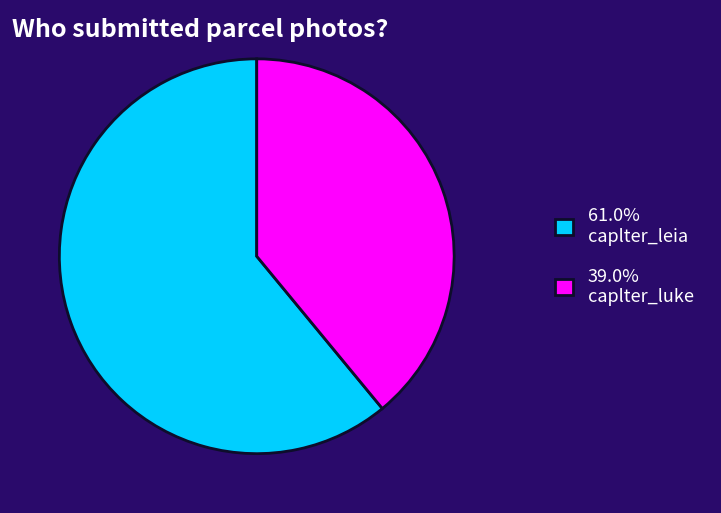

Do 39.0% caplter_luke and 61.0% caplter_leia together represent more than half of the pie?

Yes